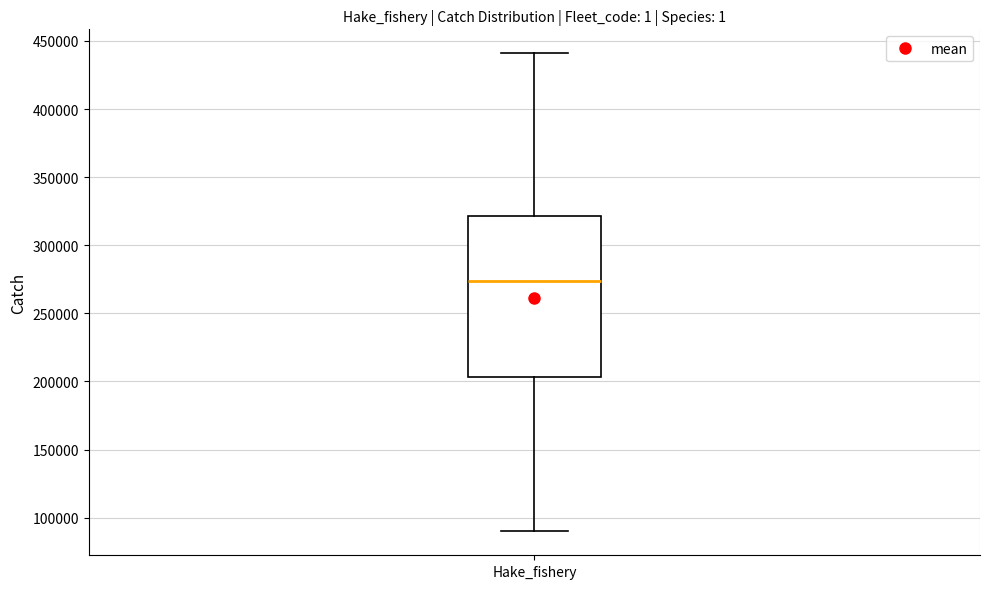

Transcribe this box plot: give where the median line is, the range the box spans, and where the two whiskers end, as read against the y-axis. The values are not printed on the chart, so give them approximately, as read against the axis.

median 275000, box 205000 to 320000, whiskers 90000 to 440000